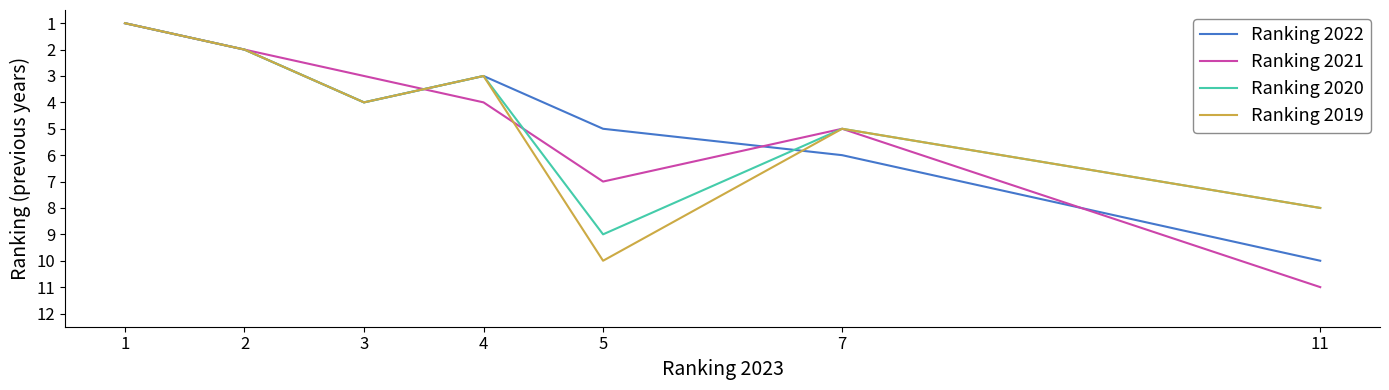

Rank the categories by Ranking 2020 value from lowest to highest.

1, 2, 4, 3, 7, 11, 5